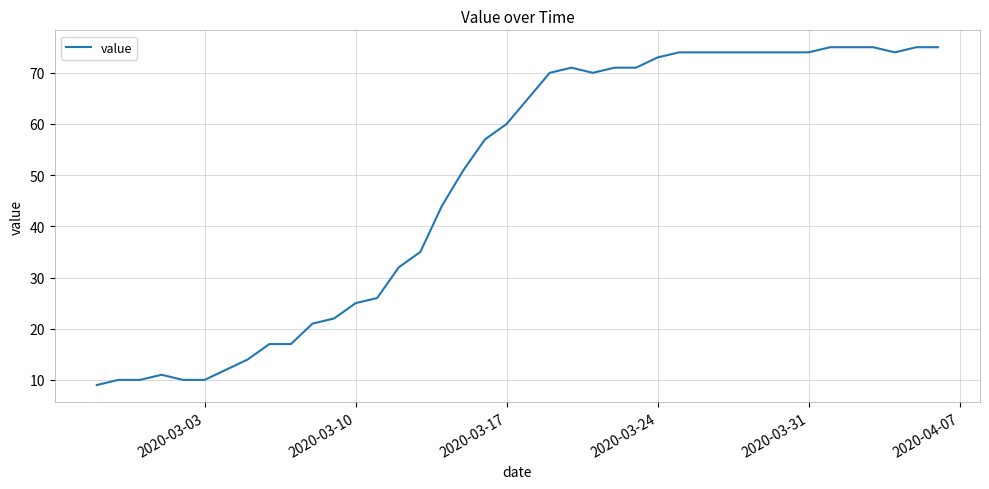

What is the smallest value displayed?

9